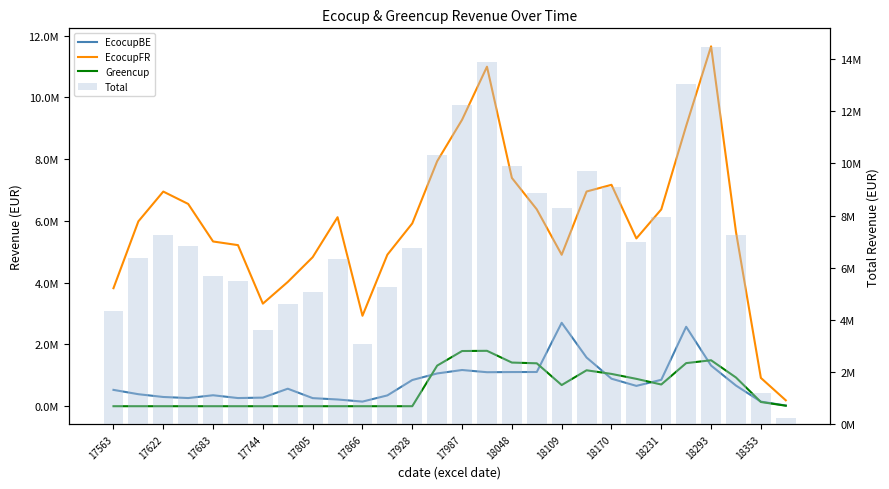

Reading right to left, extract all data points from this chart.

EcocupBE: 22084.6	148653.5	668876.4	1316276.5	2572210.5	854989.6	658242.4	890850.4	1576529.5	2701200.2	1108162.2	1106340.6	1101058.4	1172400.5	1060861.3	848332.9	350092.0	149540.9	217580.0	261909.5	566773.1	278564.5	264182.8	354733.3	264460.0	298860.8	388766.1	528882.8
EcocupFR: 191268.1	916202.7	5644708.4	11654535.2	9077546.9	6373905.1	5433856.2	7170012.4	6953130.3	4904401.8	6375387.4	7393236.0	10994561.0	9276523.5	7934424.9	5920586.9	4906824.8	2929054.2	6120636.6	4826285.4	4024160.4	3322295.5	5216534.4	5334639.1	6550801.6	6951052.3	5986341.4	3821479.2
Greencup: 16617.0	136598.3	929828.5	1488027.4	1395611.5	702692.7	885870.1	1046080.9	1163349.2	685235.2	1389617.9	1413609.8	1793966.6	1787196.2	1314788.2	281.3	0.0	0.0	0.0	0.0	0.0	0.0	0.0	0.0	0.0	0.0	0.0	0.0
Total: 229969.7	1201454.5	7243413.3	14458839.1	13045368.8	7931587.3	6977968.8	9106943.7	9693009.1	8290837.3	8873167.5	9913186.4	13889586.0	12236120.2	10310074.5	6769201.1	5256916.8	3078595.1	6338216.6	5088194.9	4590933.5	3600860.0	5480717.2	5689372.4	6815261.7	7249913.1	6375107.5	4350362.0